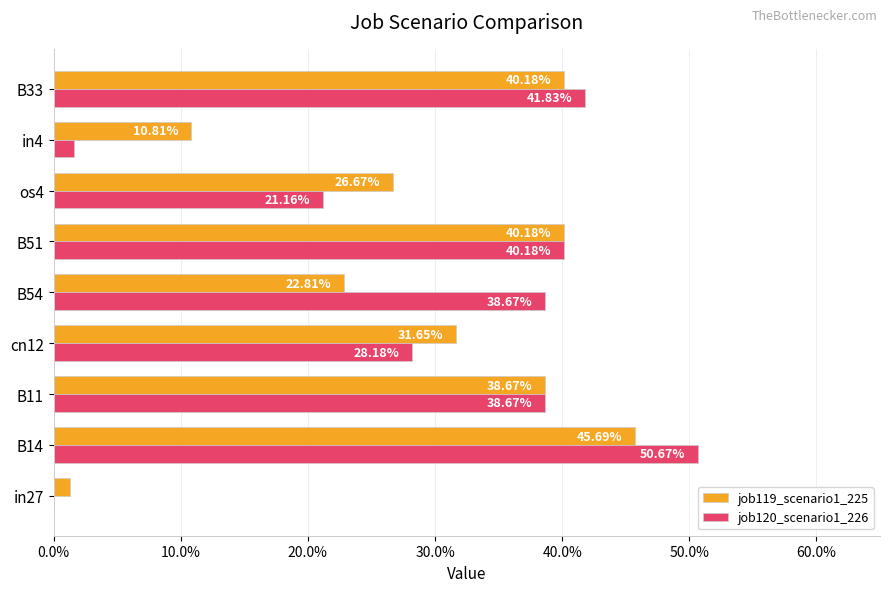

What are all the series names shown in the legend?

job119_scenario1_225, job120_scenario1_226